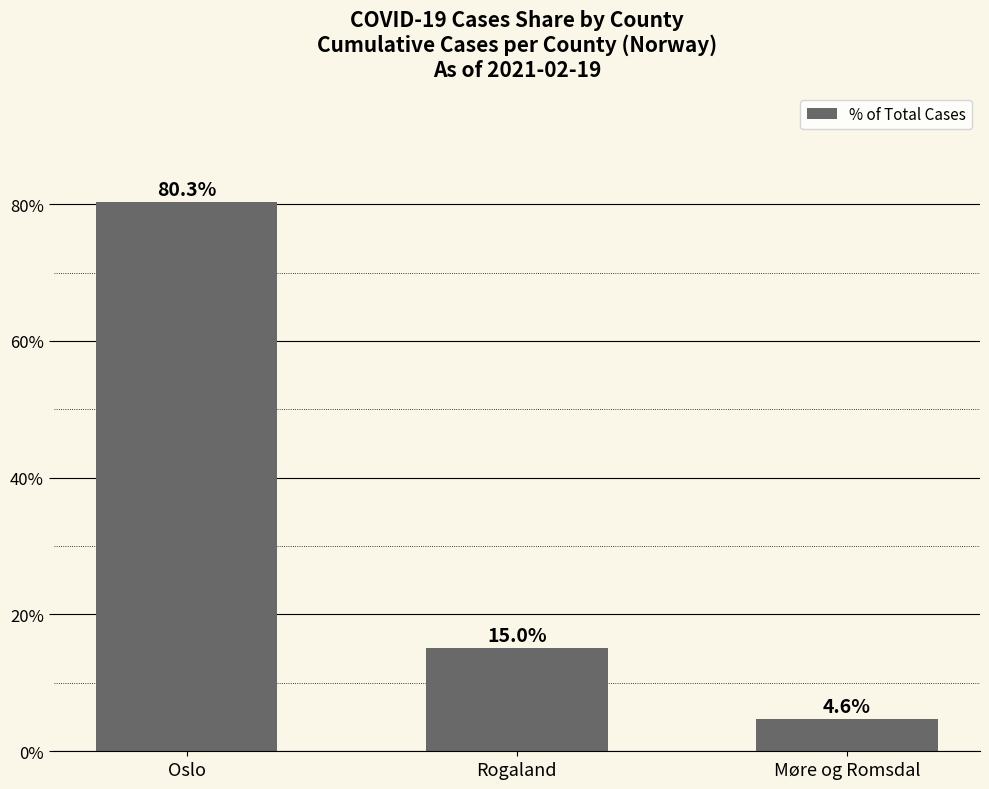

The value at Møre og Romsdal is 4.6. True or false?

True